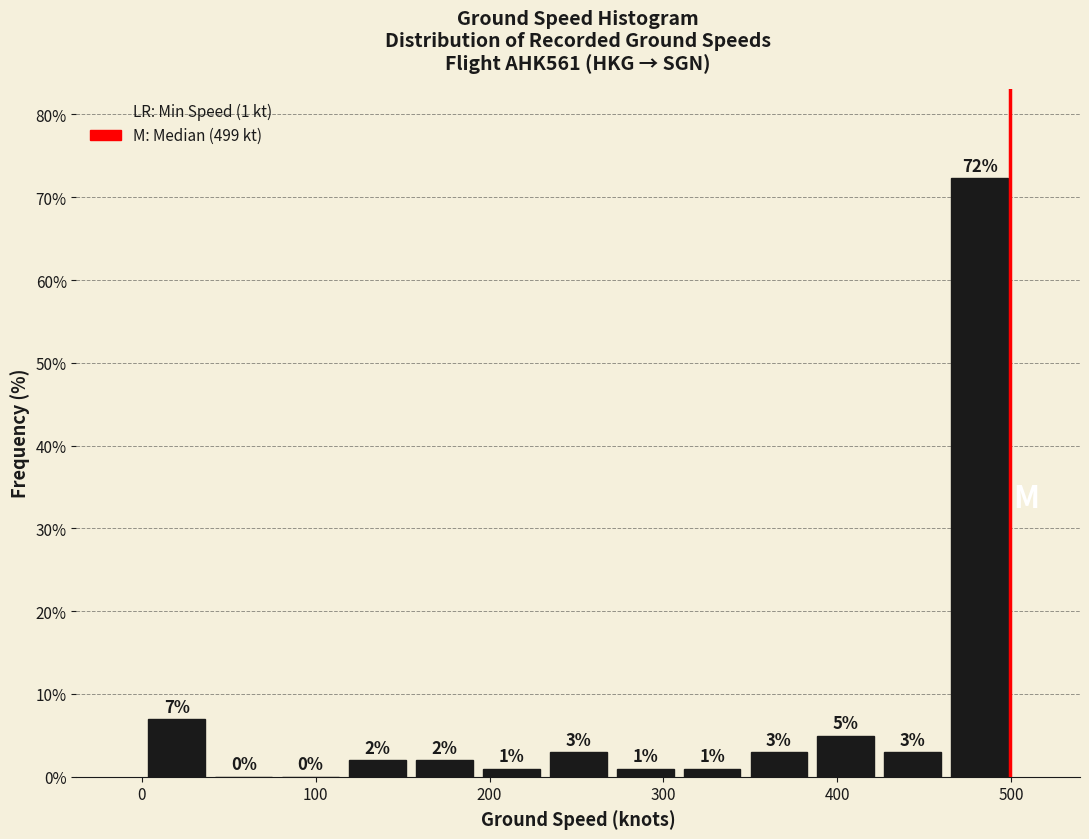

Around what value on the x-axis is the tallest bar? Give the approximate position of its centre, as read against the axis.

480